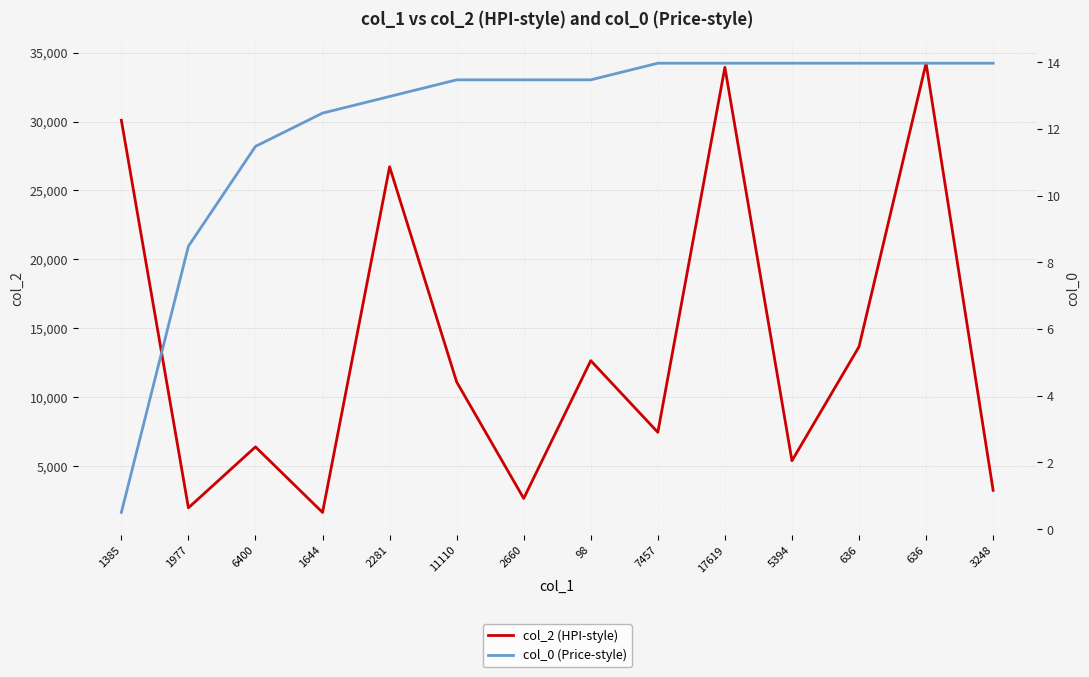

True or false: col_0 (Price-style) and col_2 (HPI-style) cross at least once.

False